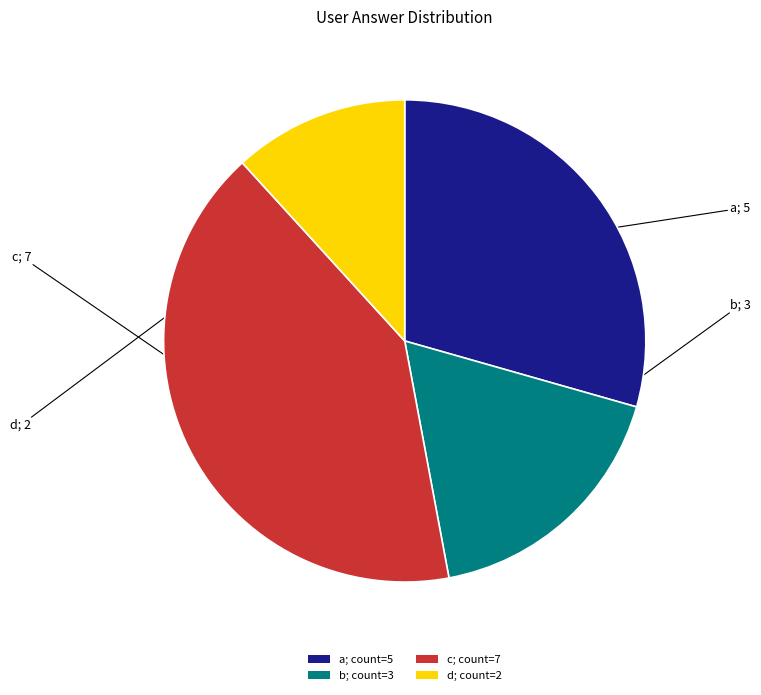

Combined, do b; count=3 and c; count=7 account for over 50%?

Yes